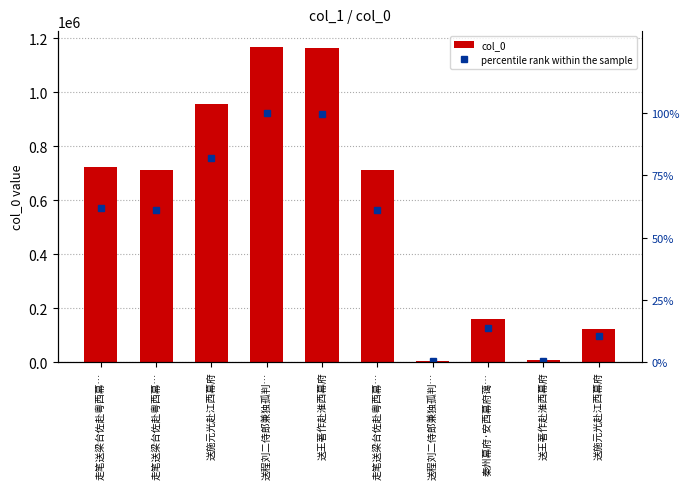

What is the approximate value of col_0 at 送施元光赴江西幕府?

956648.0